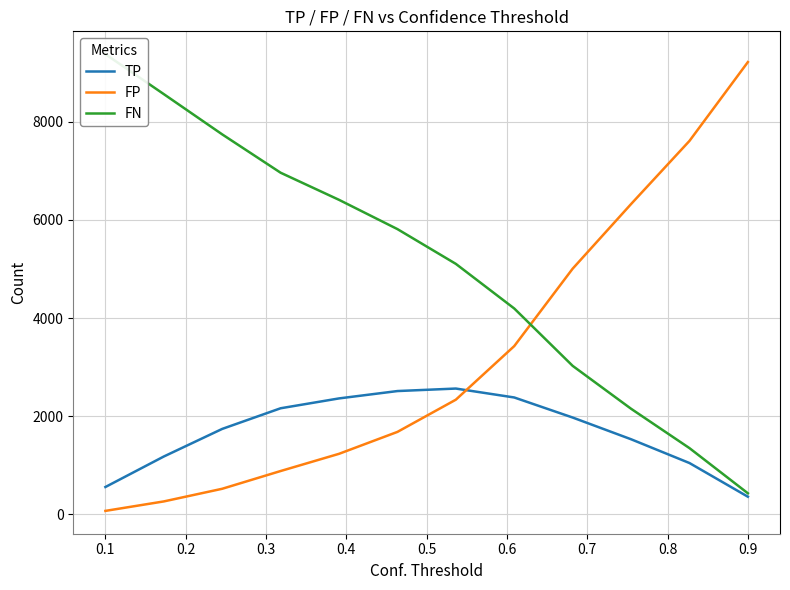

Rank the series by their average value, from lowest to highest.

TP, FP, FN